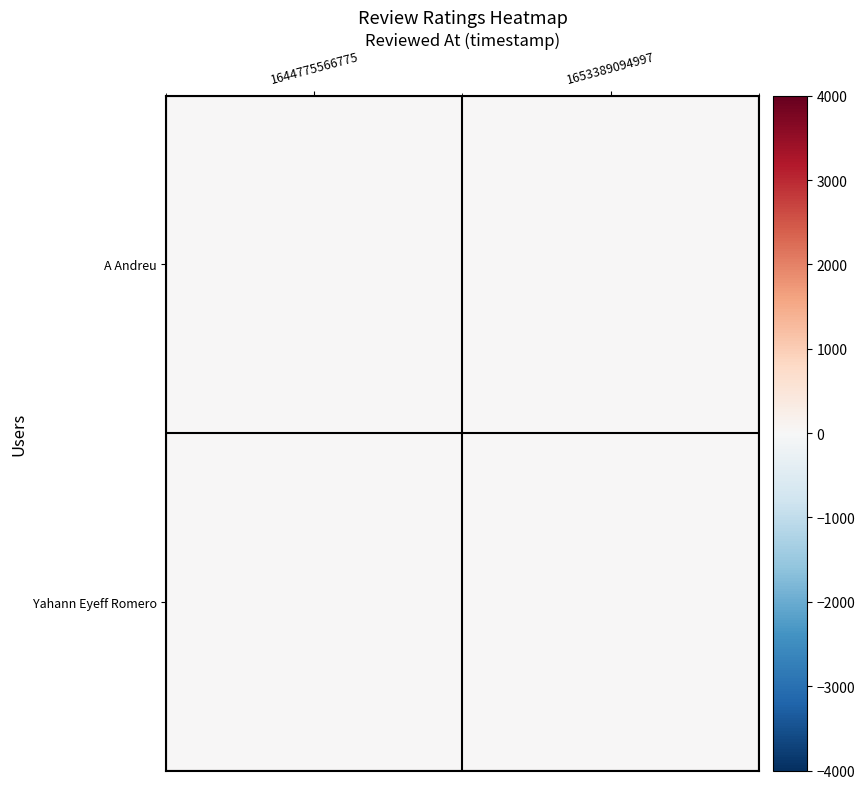

At 1653389094997, list the series in order from smallest to largest.

Yahann Eyeff Romero, A Andreu